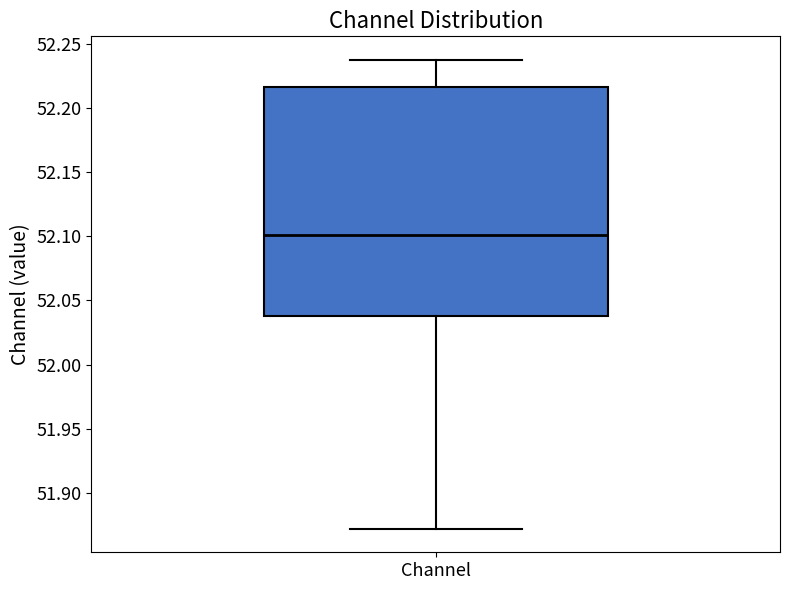

Transcribe this box plot: give where the median line is, the range the box spans, and where the two whiskers end, as read against the y-axis. The values are not printed on the chart, so give them approximately, as read against the axis.

median 52.100, box 52.040 to 52.215, whiskers 51.870 to 52.235